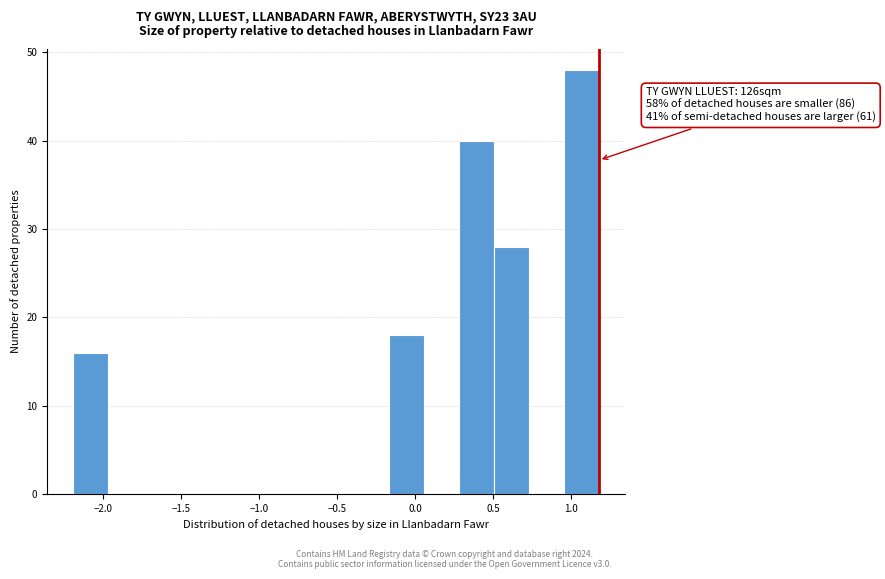

Which range on the x-axis has the tallest bar?

0.95 to 1.20